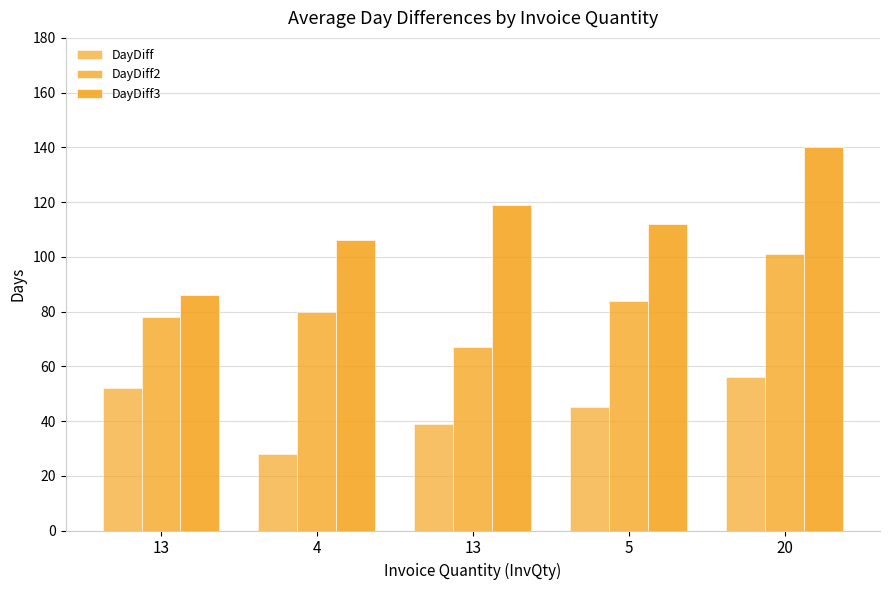

List the labels in order of DayDiff value, largest first.

20, 13, 5, 13, 4